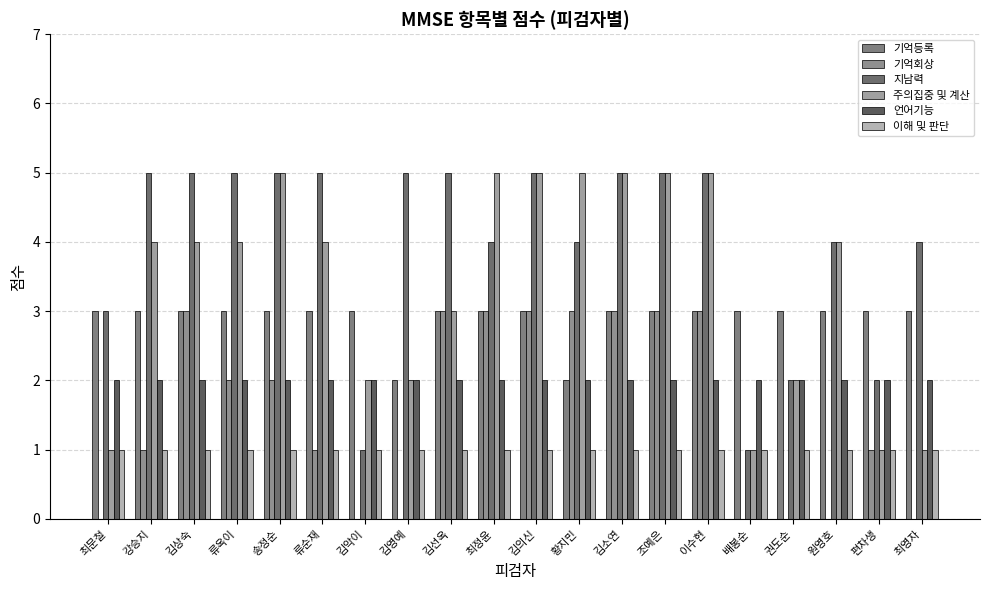

What is the value of the 기억등록 bar at the 13th from the left?

3